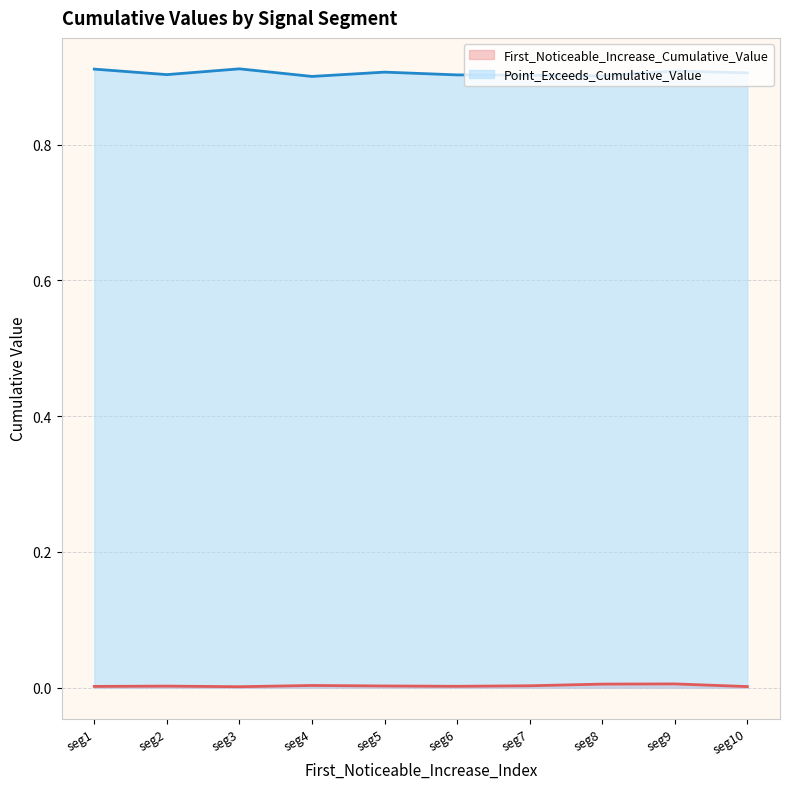

Which series changed the most between seg1 and seg2?

Point_Exceeds_Cumulative_Value